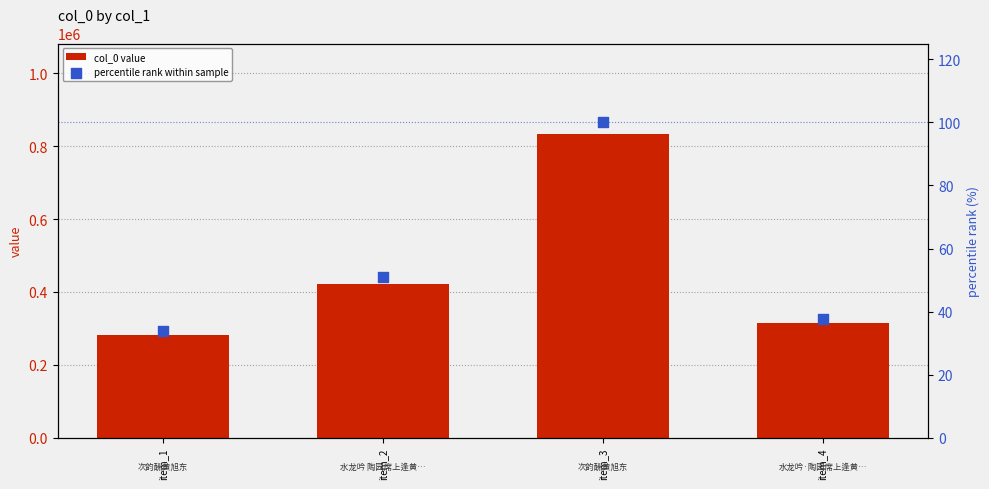

What are all the series names shown in the legend?

col_0 value, percentile rank within sample